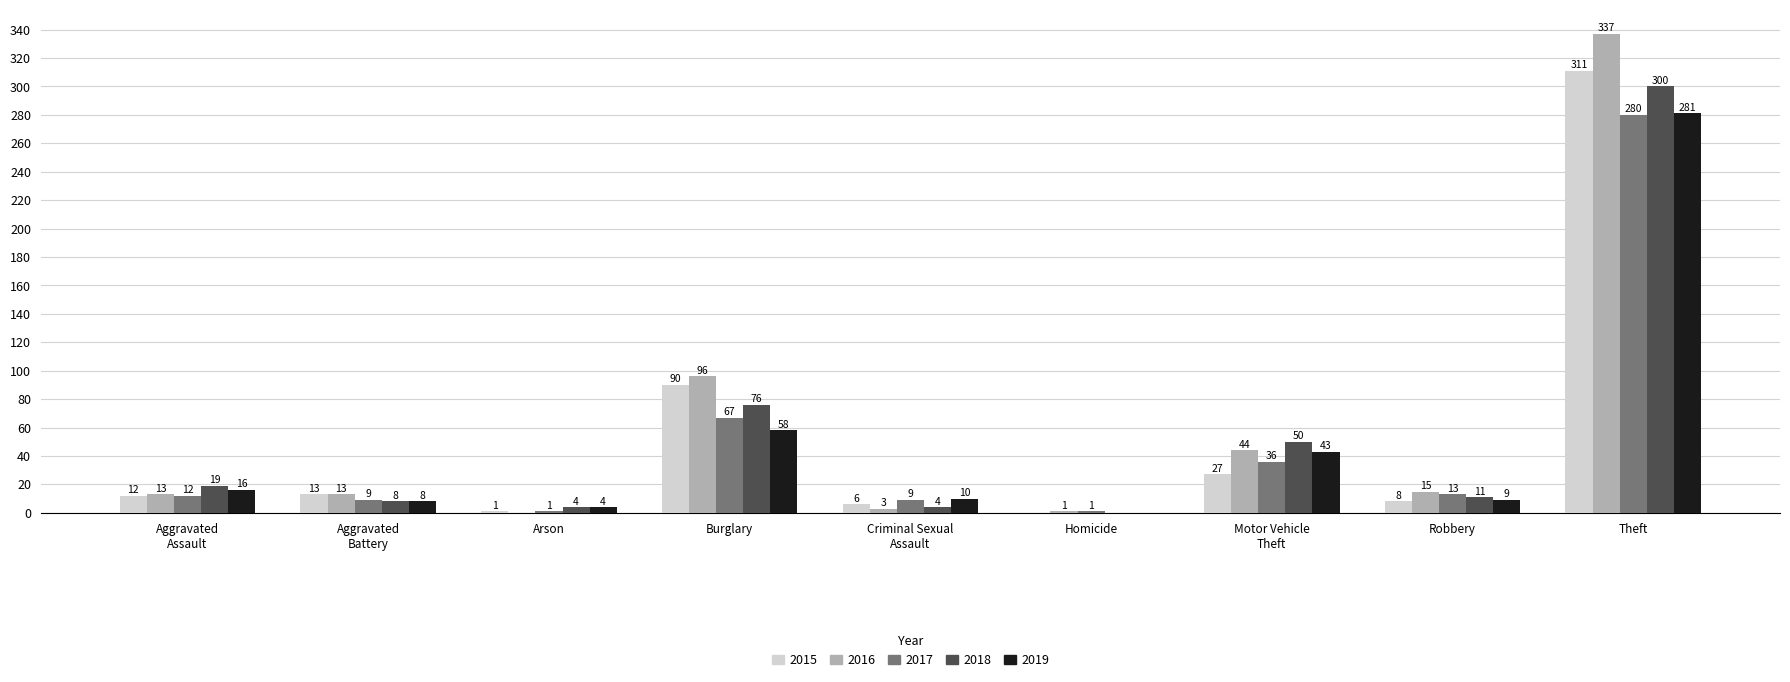

At which label does 2015 reach its peak?

Theft